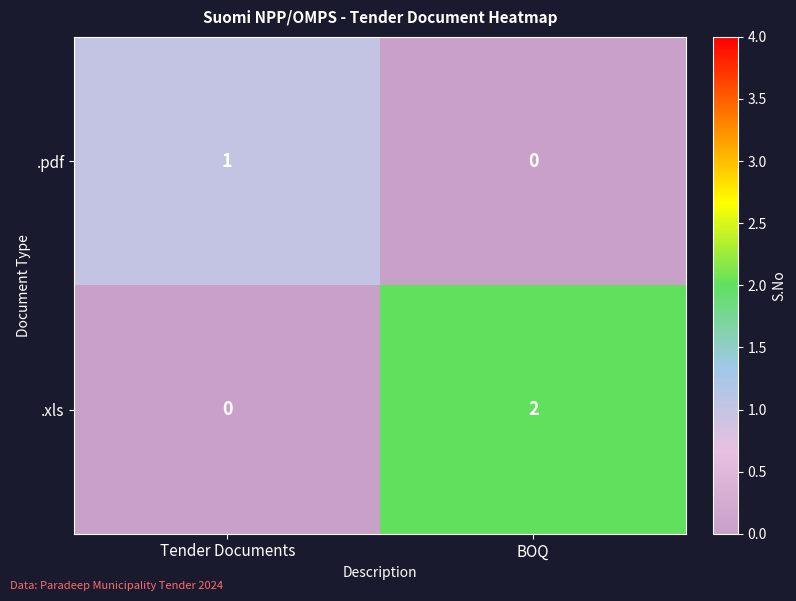

List the series in order of their peak value, highest first.

.xls, .pdf